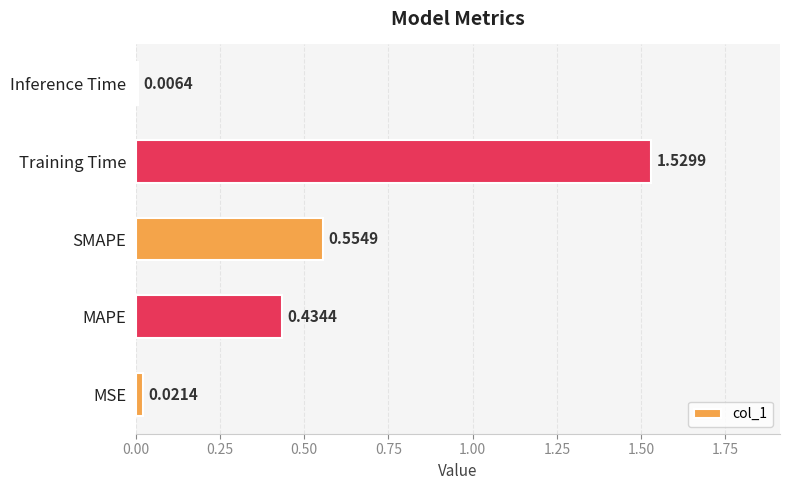

List the labels in order of value, largest first.

Training Time, SMAPE, MAPE, MSE, Inference Time